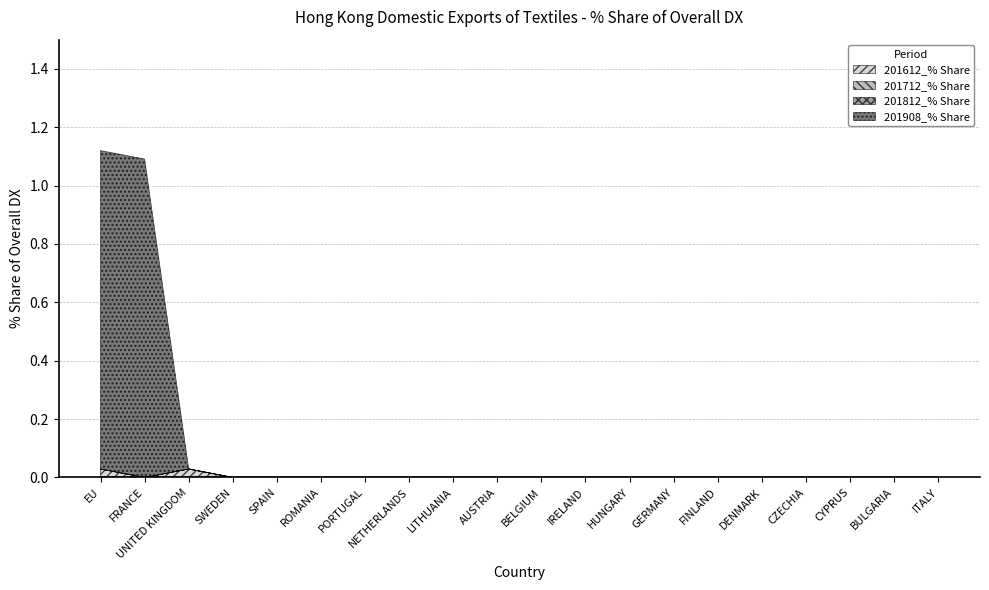

Between CYPRUS and UNITED KINGDOM, which is larger?

UNITED KINGDOM